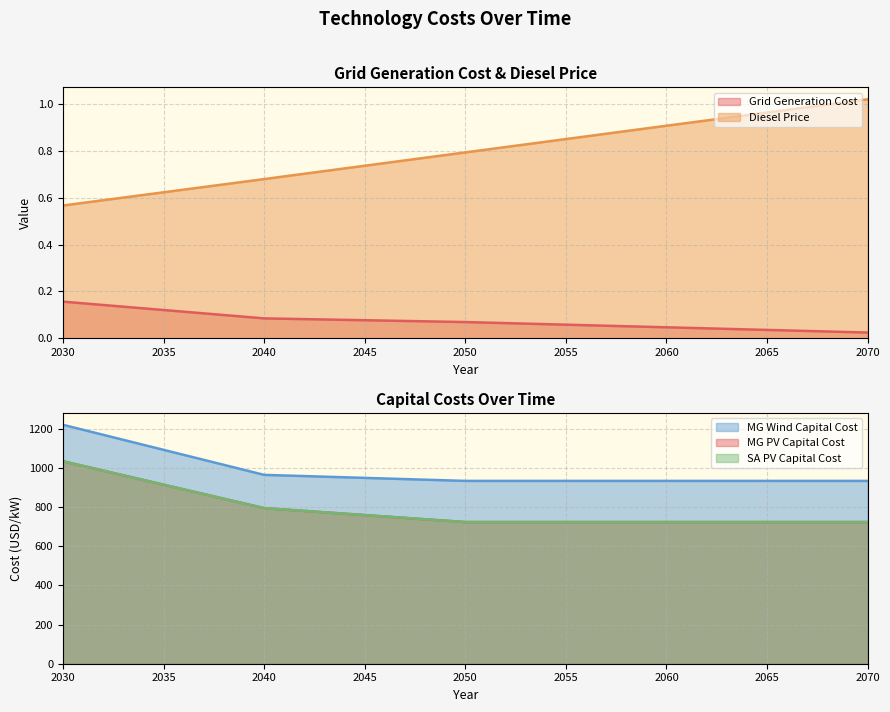

Reading left to right, transcribe all the data shown in this chart.

GridGenerationCost: 2030=0.2	2040=0.1	2050=0.1	2060=0.0	2070=0.0
DieselPrice: 2030=0.6	2040=0.7	2050=0.8	2060=0.9	2070=1.0
MGWindCapitalCost: 2030=1219.4	2040=963.8	2050=933.0	2060=933.0	2070=933.0
MGPVCapitalCost: 2030=1033.4	2040=794.1	2050=723.0	2060=723.0	2070=723.0
SAPVCapitalCost: 2030=1033.4	2040=794.1	2050=723.0	2060=723.0	2070=723.0